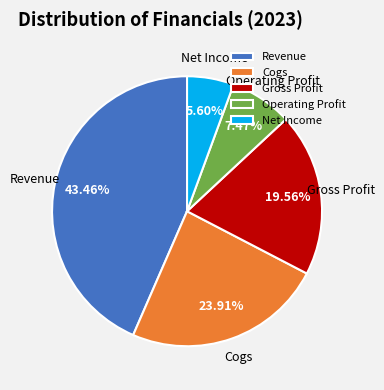

How much of the chart is everything except Revenue?

56.5%